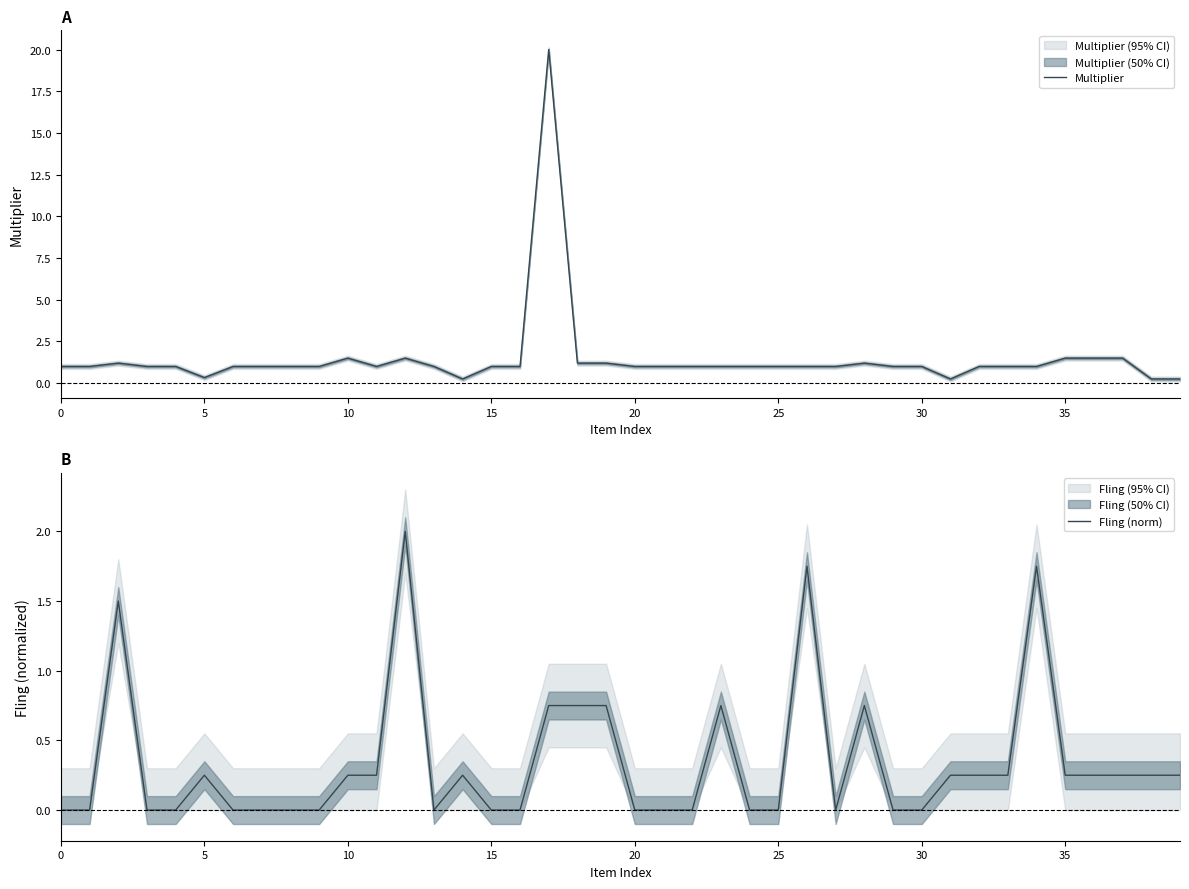

How many times do Multiplier and Fling (norm) cross each other?

8